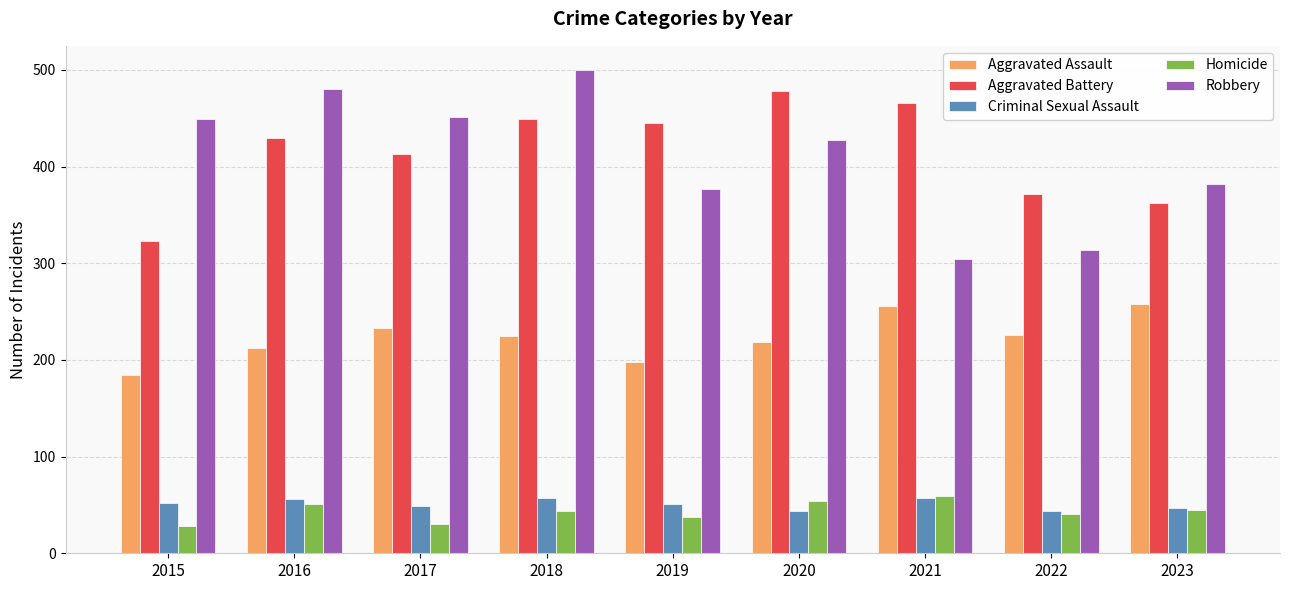

What is the average value of the Aggravated Battery series?

415